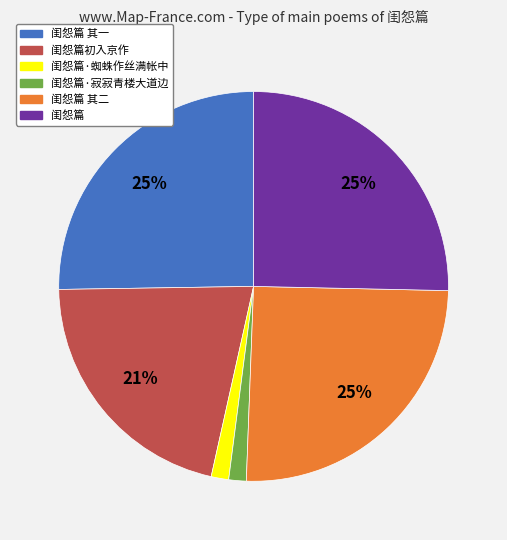

Which has a higher value, 闺怨篇·寂寂青楼大道边 or 闺怨篇 其一?

闺怨篇 其一